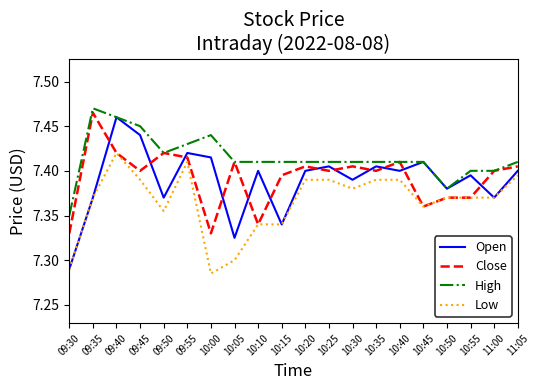

Is it true that Low equals 11.6 at 09:55?

False